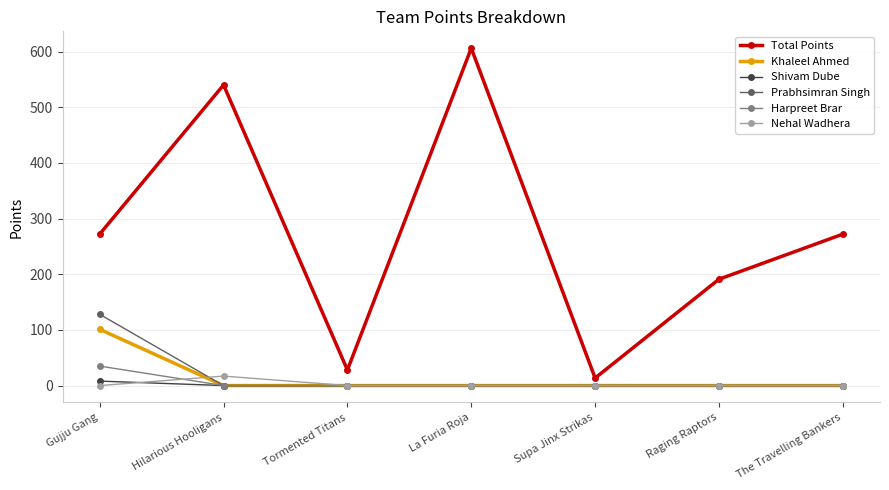

Between Hilarious Hooligans and Tormented Titans, which series saw the biggest shift?

Total Points